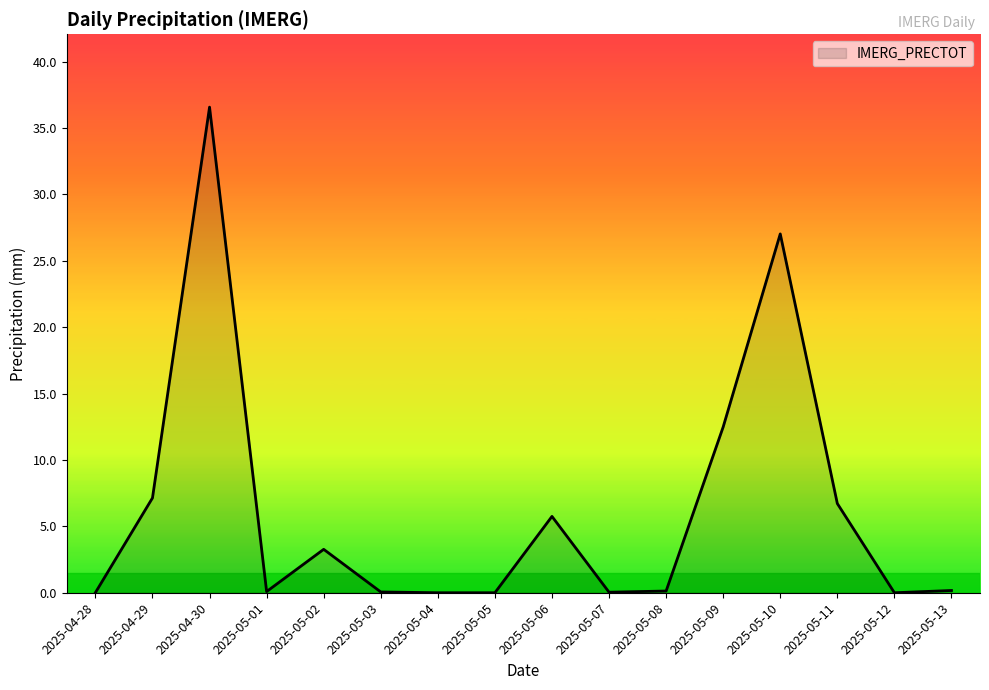

Which label corresponds to the largest value in the chart?

2025-04-30